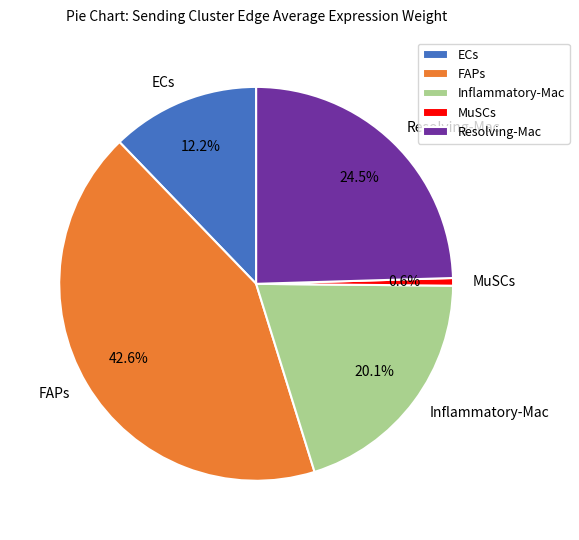

How much of the chart is everything except ECs?

87.8%